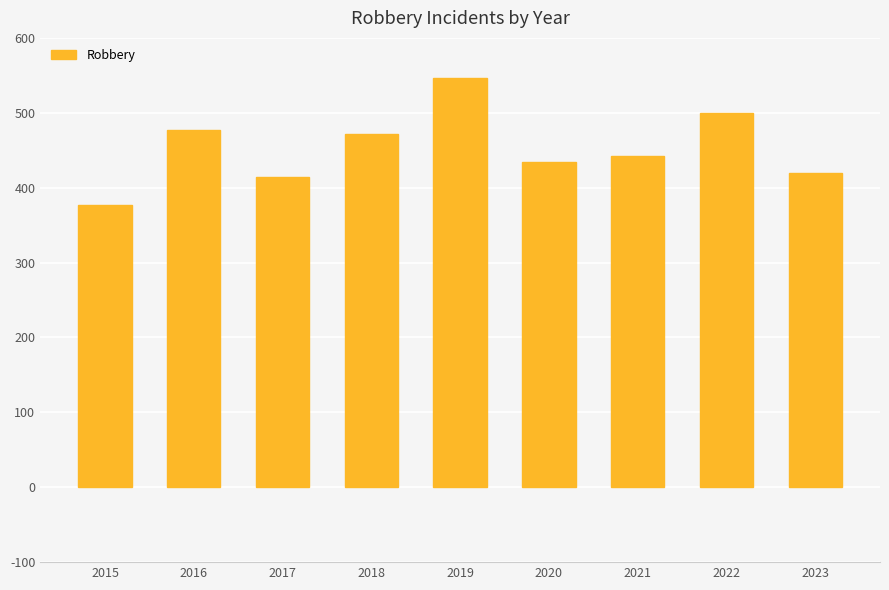

What is the average value?

454